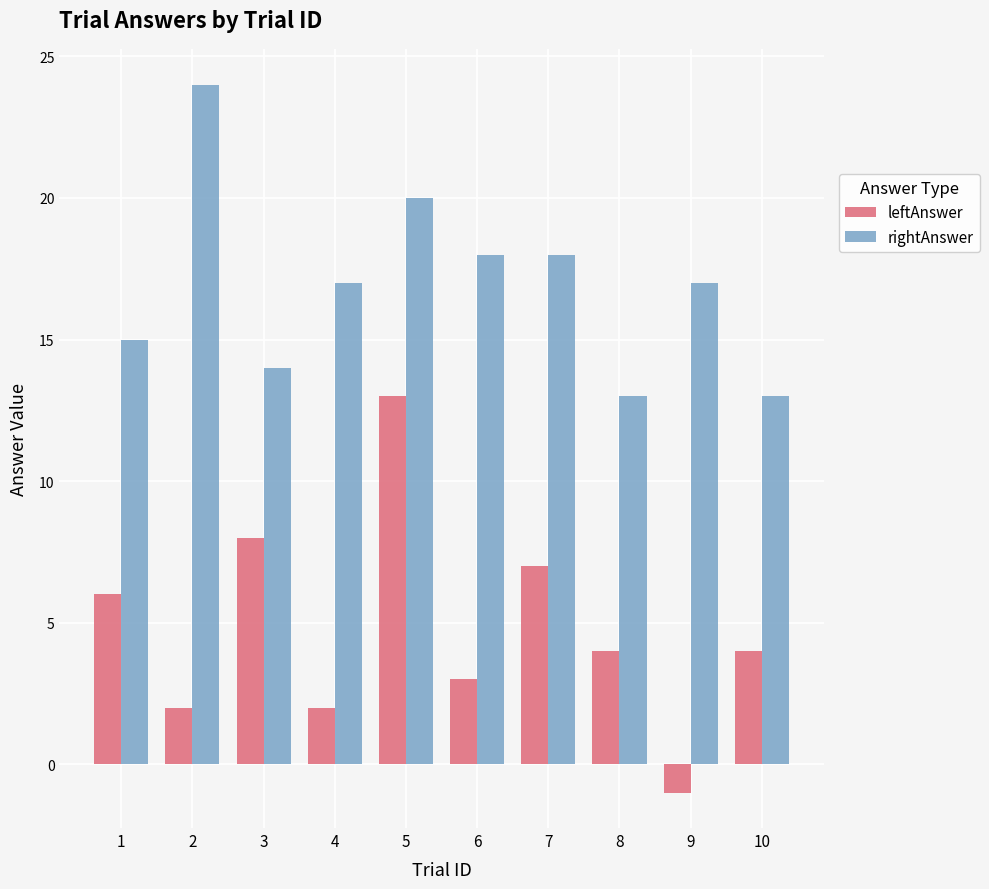

Which label corresponds to the smallest value in the chart?

9